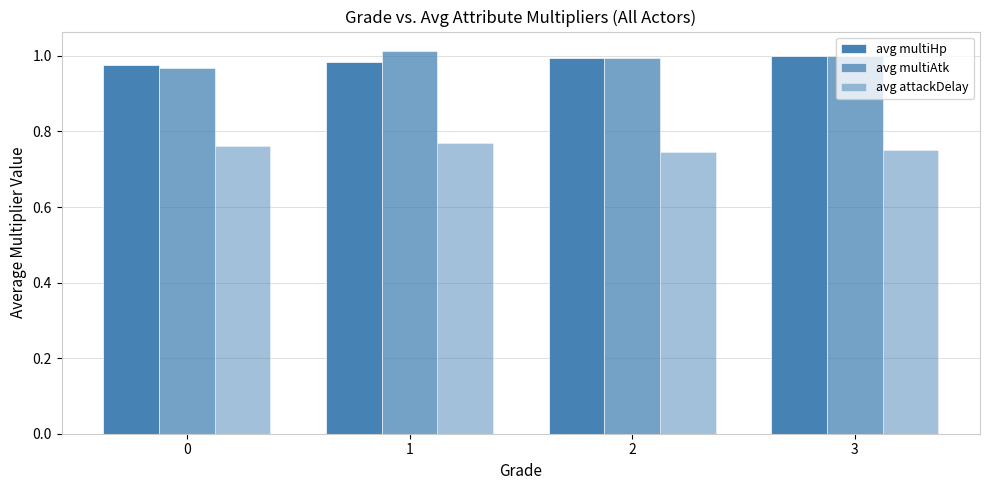

Which series has the widest spread of values?

avg multiAtk